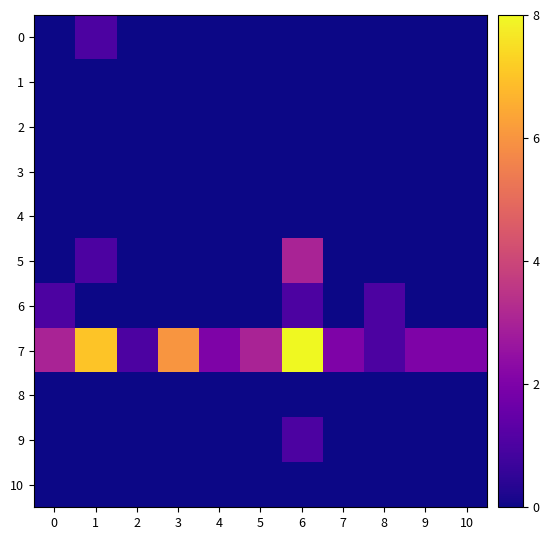

Which series has the widest spread of values?

7